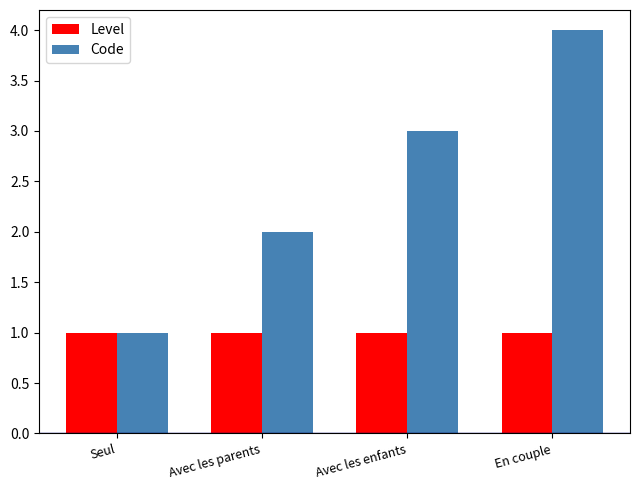

The value of Code at Avec les enfants is 3. True or false?

True